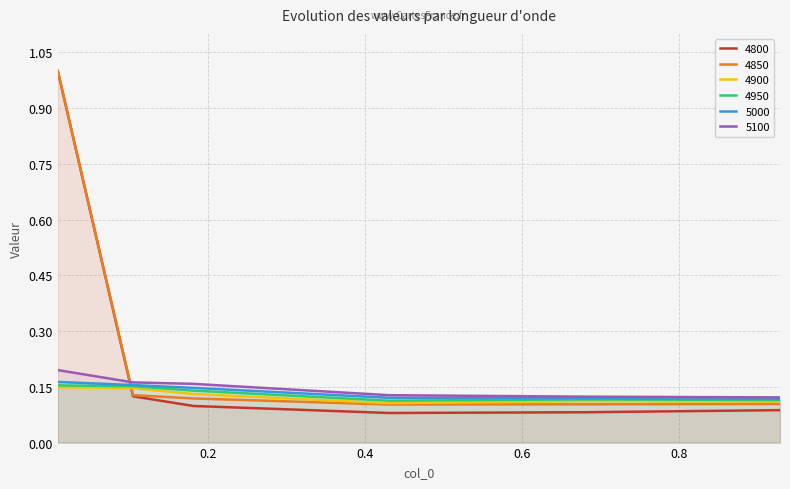

Reading right to left, extract all data points from this chart.

4800: 0.1	0.1	0.1	0.1	0.1	1.0
4850: 0.1	0.1	0.1	0.1	0.1	1.0
4900: 0.1	0.1	0.1	0.1	0.1	0.1
4950: 0.1	0.1	0.1	0.1	0.2	0.2
5000: 0.1	0.1	0.1	0.1	0.2	0.2
5100: 0.1	0.1	0.1	0.2	0.2	0.2